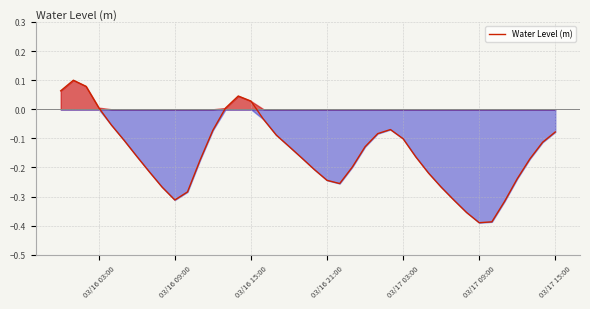

Does the chart display data point markers on the line(s)?

No